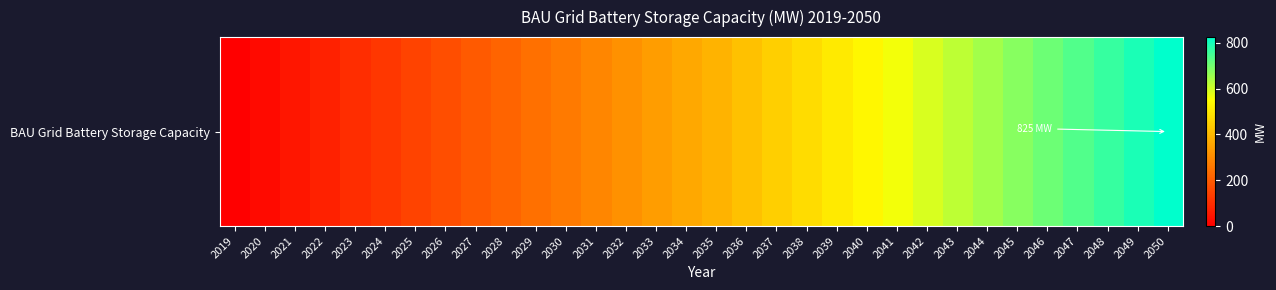

Reading right to left, what are all the values shown in this chart?

2050=824.6	2049=795.5	2048=766.4	2047=737.3	2046=708.2	2045=679.1	2044=650.0	2043=620.9	2042=591.9	2041=562.8	2040=533.7	2039=504.6	2038=475.5	2037=446.4	2036=417.3	2035=388.2	2034=364.0	2033=339.7	2032=315.4	2031=291.2	2030=266.9	2029=242.6	2028=218.4	2027=194.1	2026=169.8	2025=145.6	2024=121.3	2023=97.1	2022=72.8	2021=48.5	2020=24.3	2019=0.0